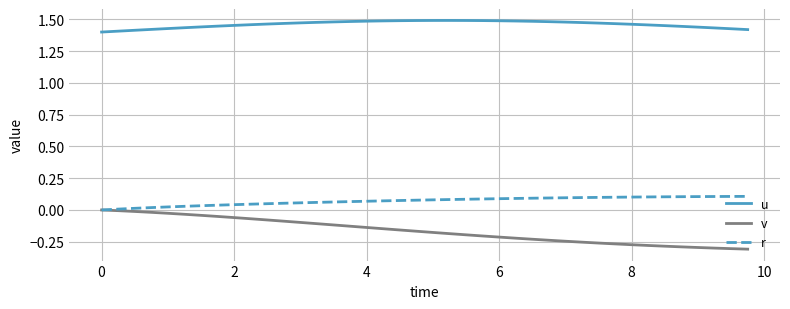

True or false: r and u intersect in this chart.

False